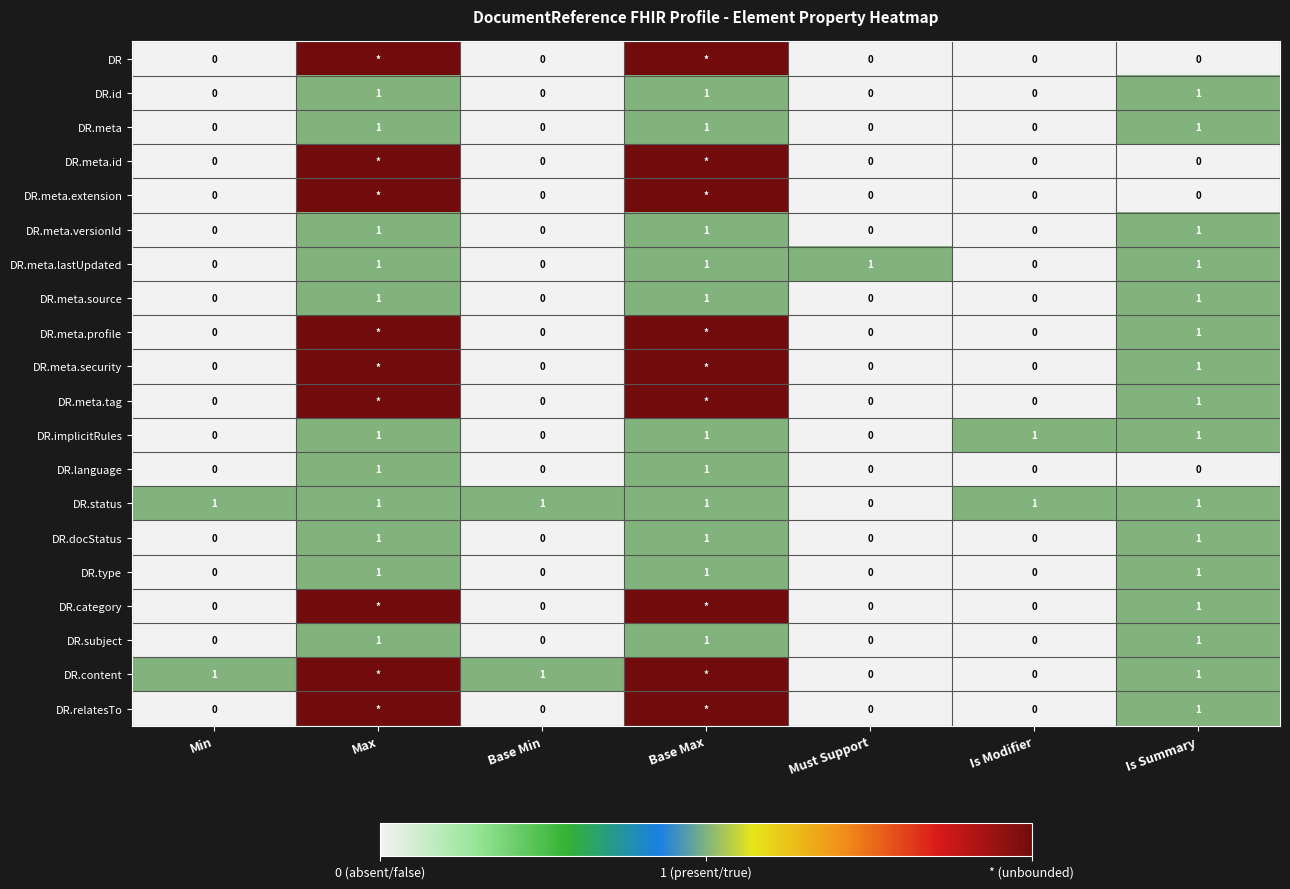

The value of DR.docStatus at Base Max is 1. True or false?

True